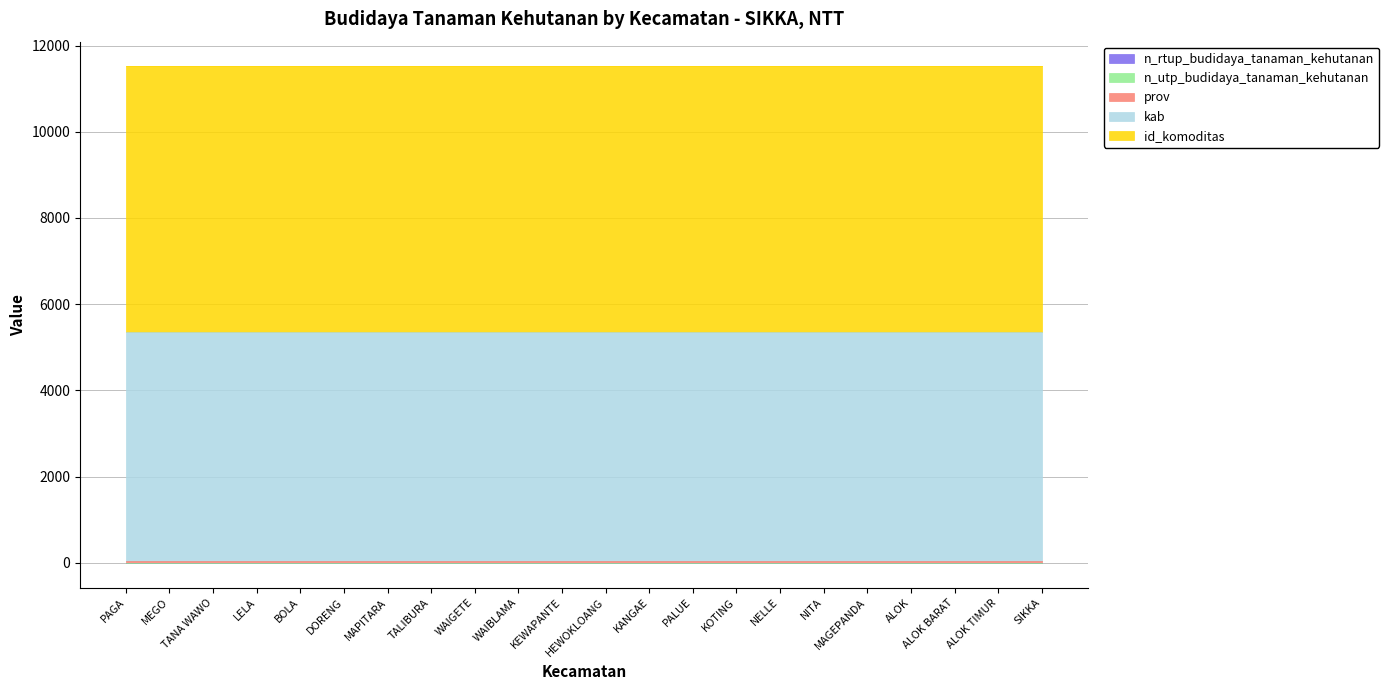

True or false: id_komoditas has more than 2 points higher than both neighbors.

False